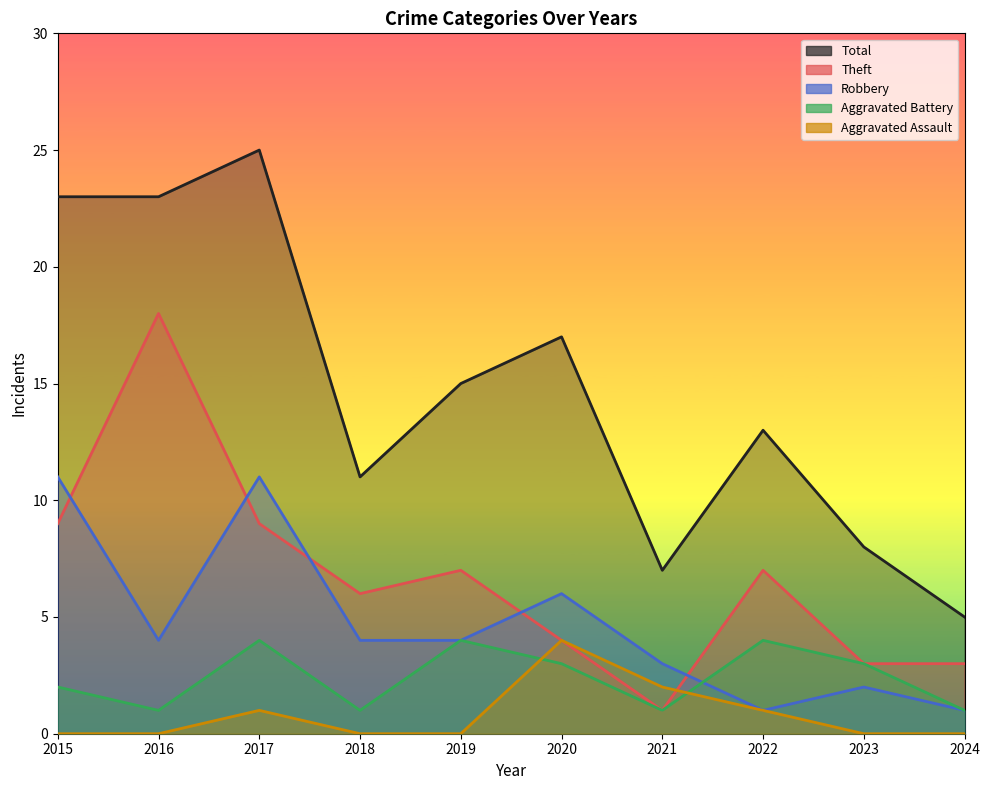

Reading left to right, what are all the values shown in this chart?

Aggravated Assault: 2015=0	2016=0	2017=1	2018=0	2019=0	2020=4	2021=2	2022=1	2023=0	2024=0
Aggravated Battery: 2015=2	2016=1	2017=4	2018=1	2019=4	2020=3	2021=1	2022=4	2023=3	2024=1
Robbery: 2015=11	2016=4	2017=11	2018=4	2019=4	2020=6	2021=3	2022=1	2023=2	2024=1
Theft: 2015=9	2016=18	2017=9	2018=6	2019=7	2020=4	2021=1	2022=7	2023=3	2024=3
Total: 2015=23	2016=23	2017=25	2018=11	2019=15	2020=17	2021=7	2022=13	2023=8	2024=5